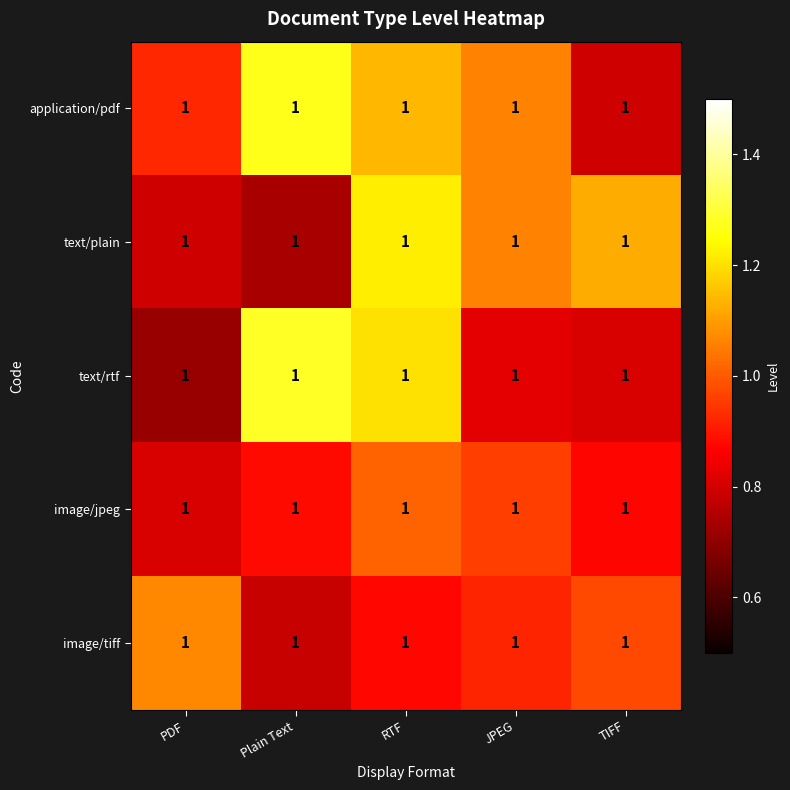

At which category is the sum across all series the highest?

RTF